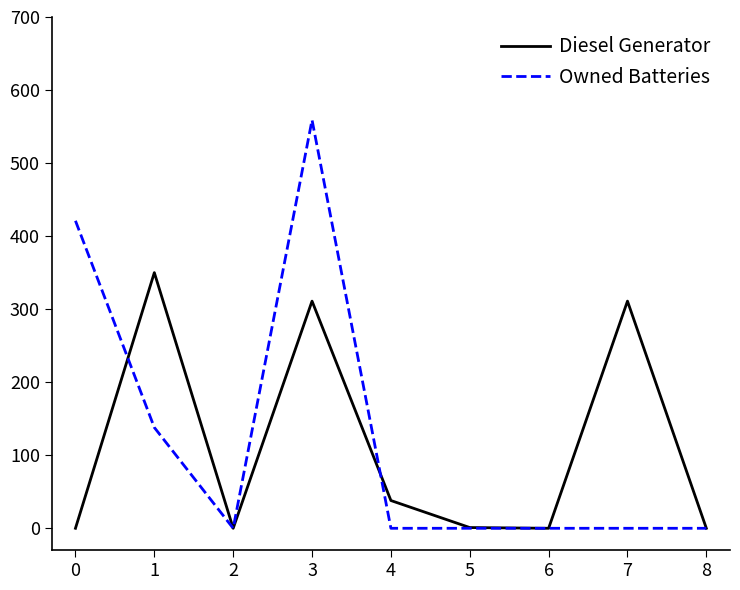

Is the value of Diesel Generator at 8 greater than the value of Owned Batteries at 1?

No